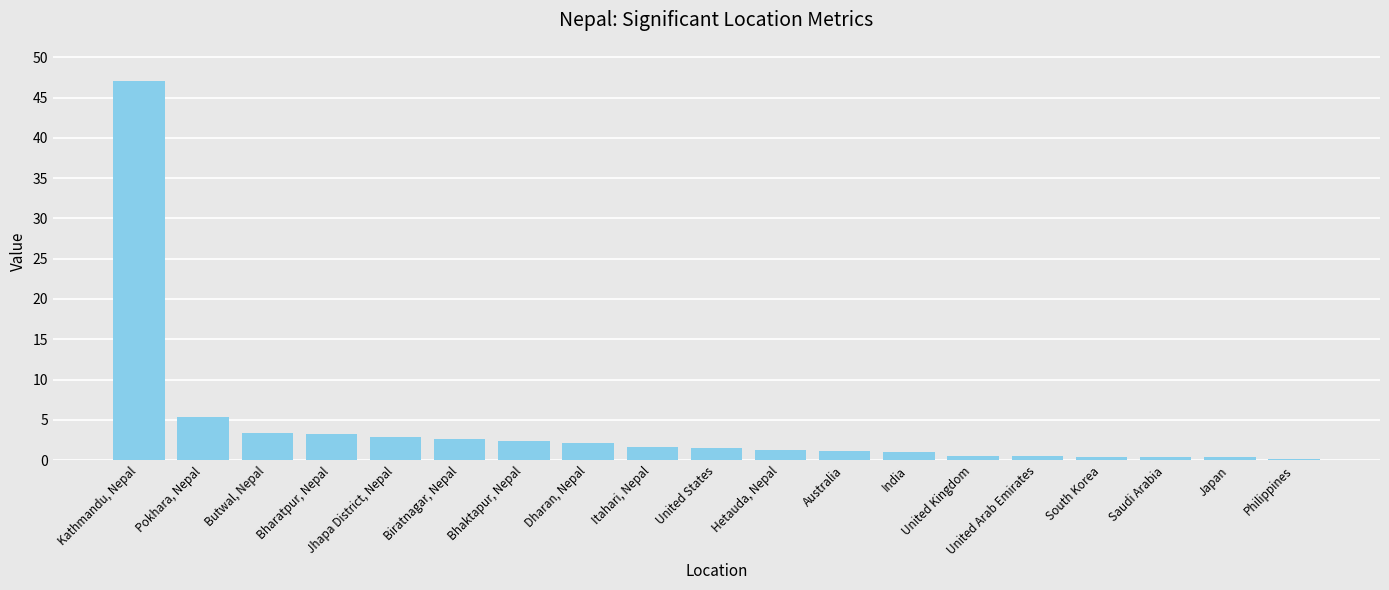

Is it true that the value at Itahari, Nepal is 1.6?

True